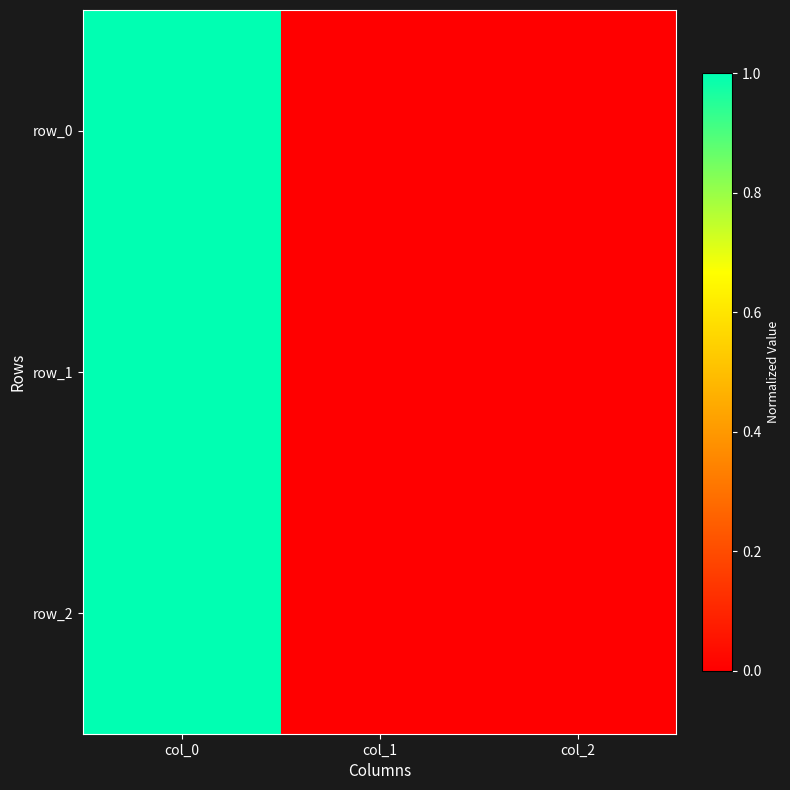

The value of row_1 at col_2 is 0.0. True or false?

True